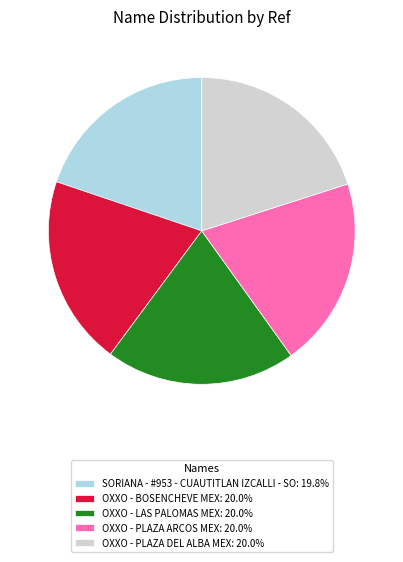

Is there any slice that represents more than half of the pie?

No